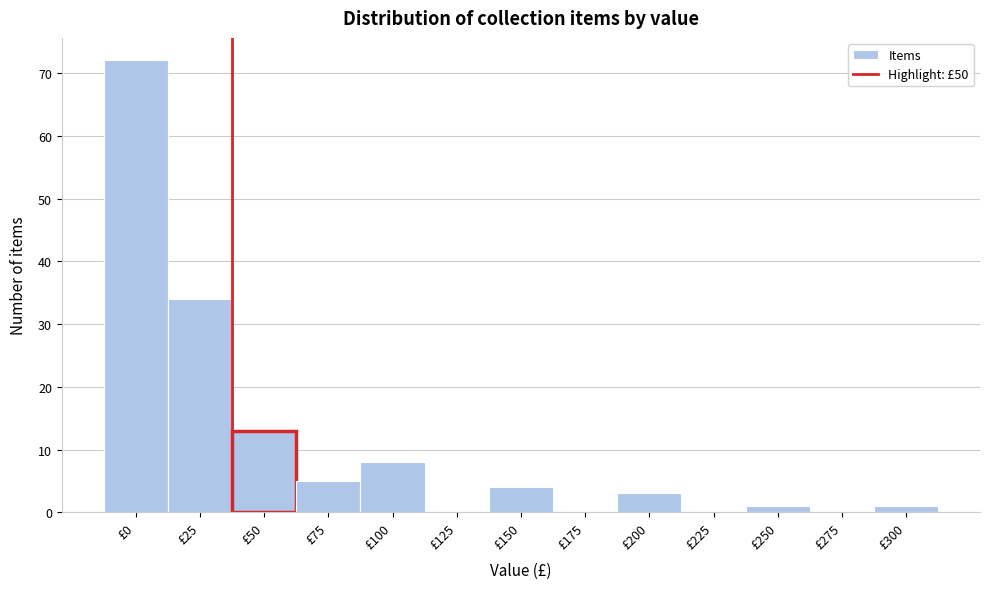

Reading left to right, list all the values displayed in this chart.

£0=72	£25=34	£50=13	£75=5	£100=8	£125=0	£150=4	£175=0	£200=3	£225=0	£250=1	£275=0	£300=1